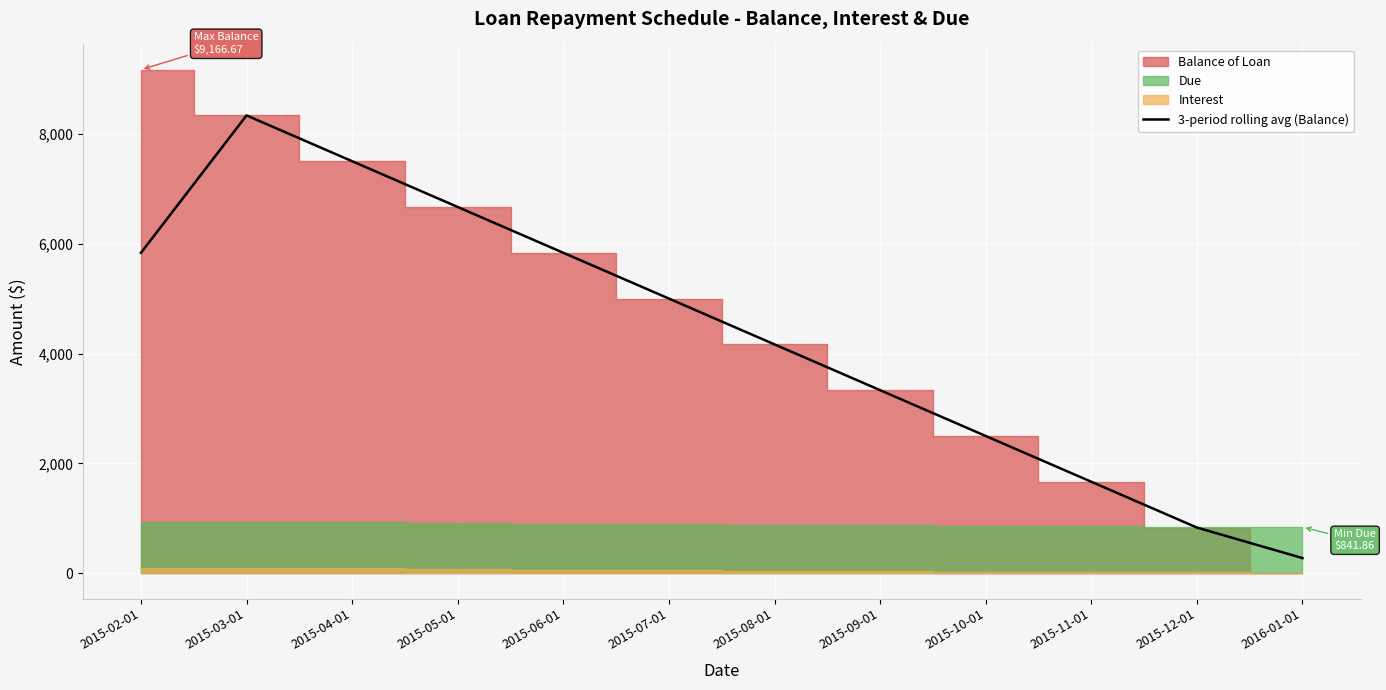

Reading right to left, transcribe all the data shown in this chart.

277.8	833.4	1666.7	2500.0	3333.4	4166.7	5000.0	5833.3	6666.7	7500.0	8333.3	5833.3